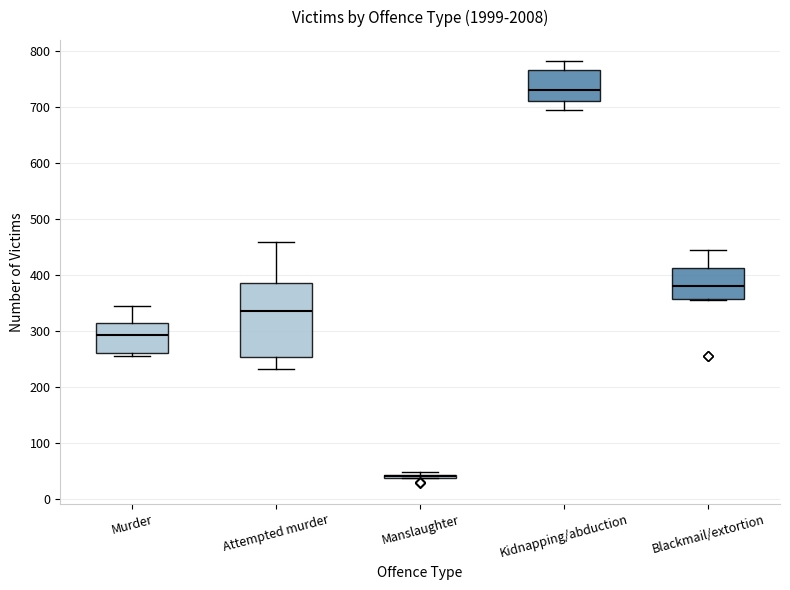

Where does the median line of the box for Murder sit on the y-axis? The values are not printed on the chart, so give them approximately, as read against the axis.

290